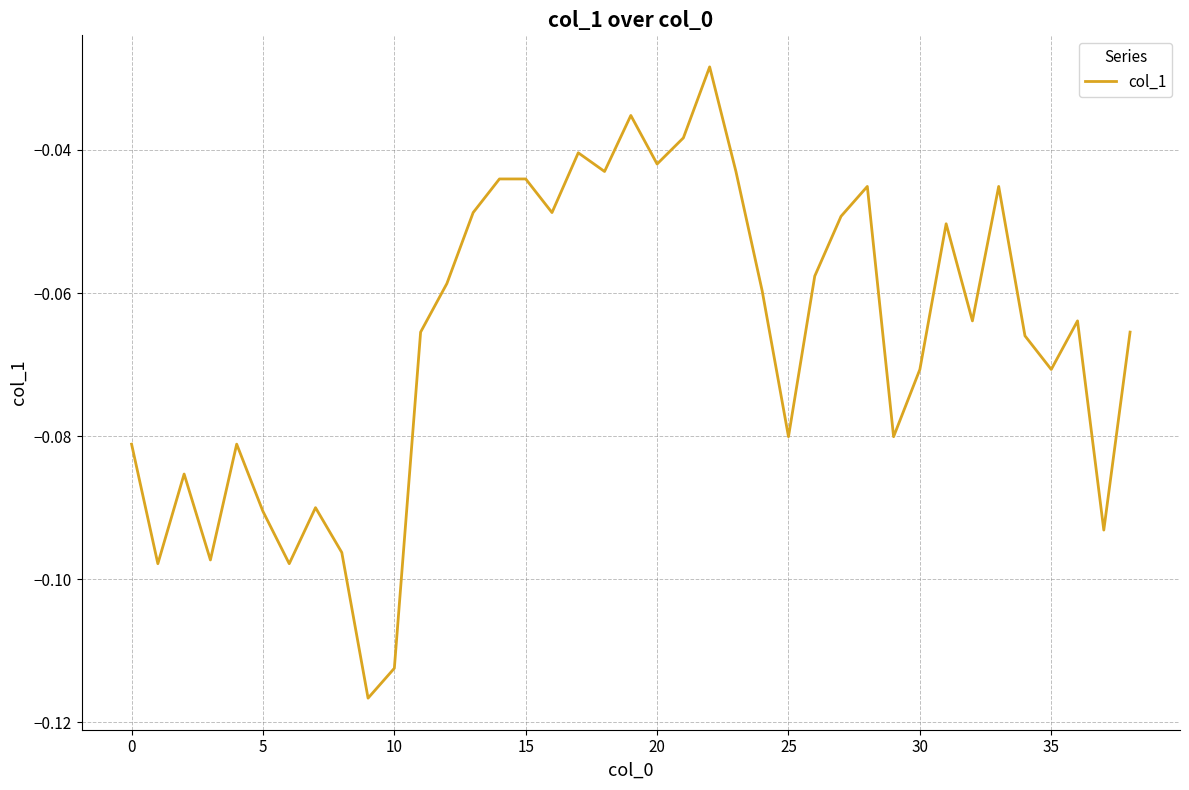

How many lines are shown in the chart?

1